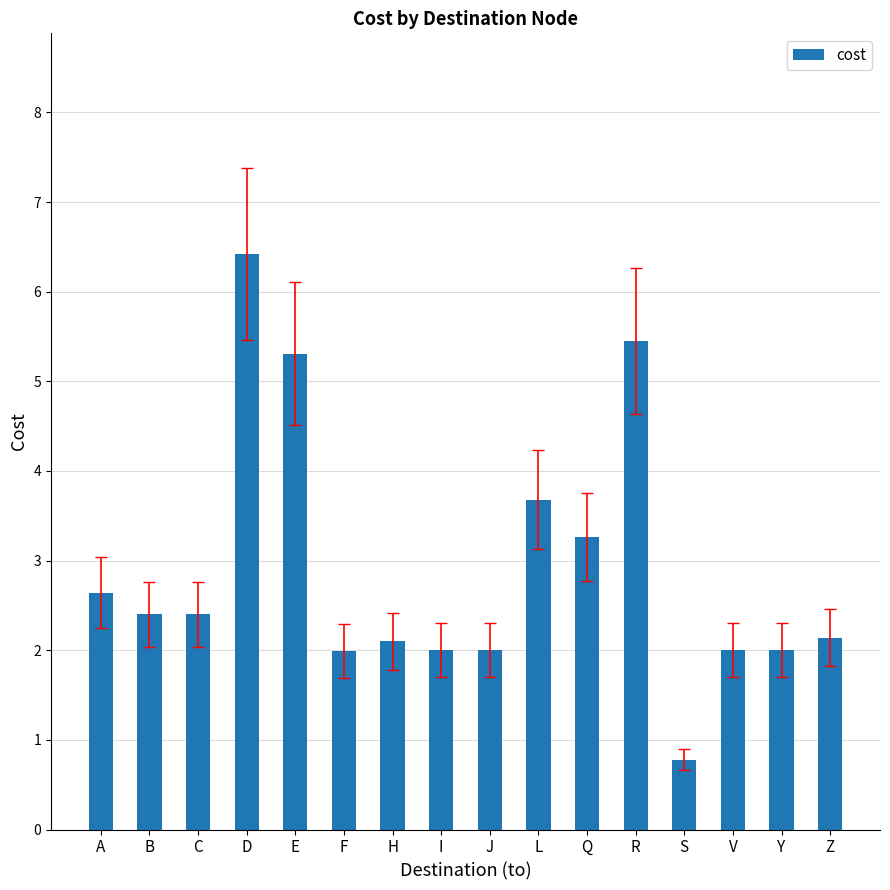

At which label is the value closest to 3?

Q